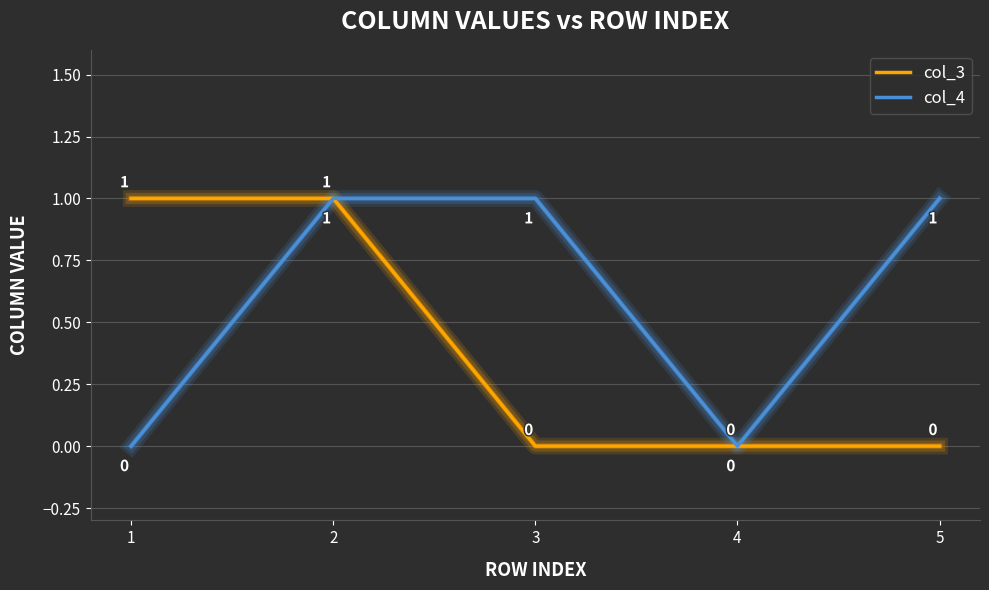

Which series has the largest total across all categories?

col_4